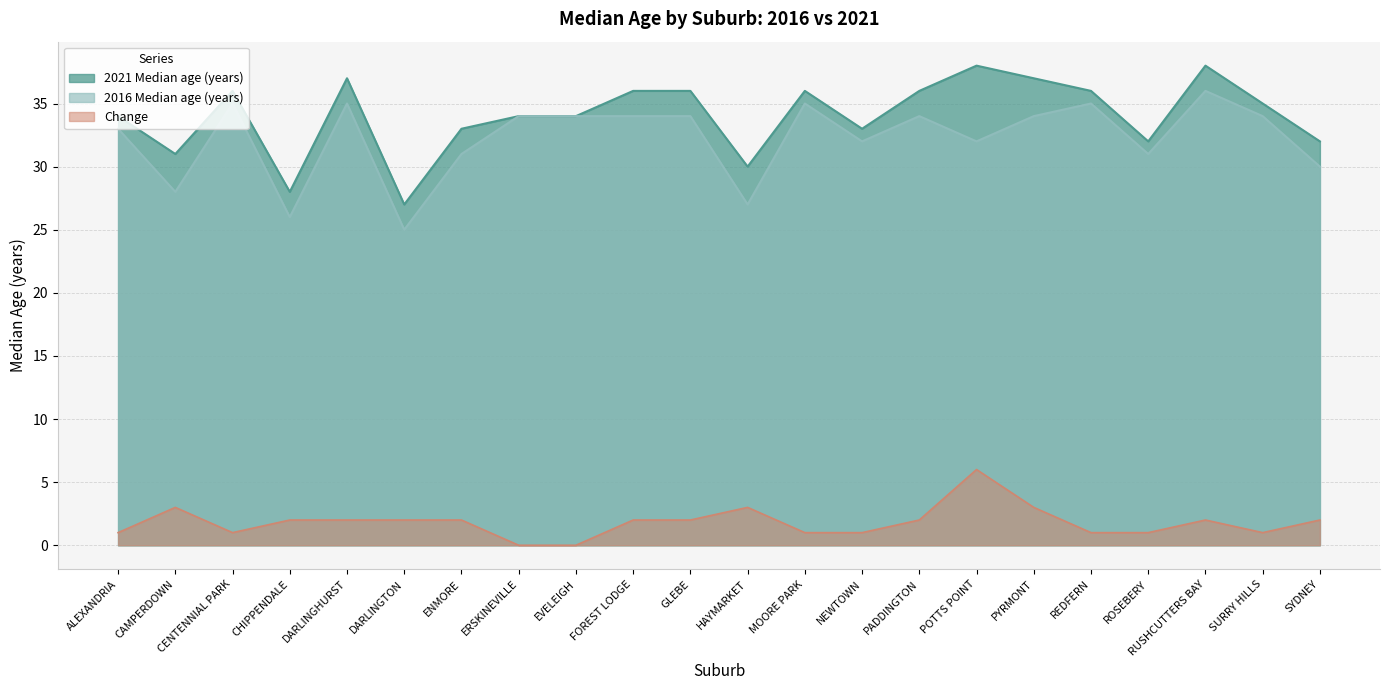

Is it true that Change equals 1 at GLEBE?

False